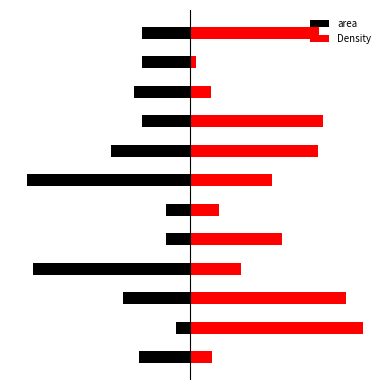

What is the spread (max minus min) of values at 0?

2.1